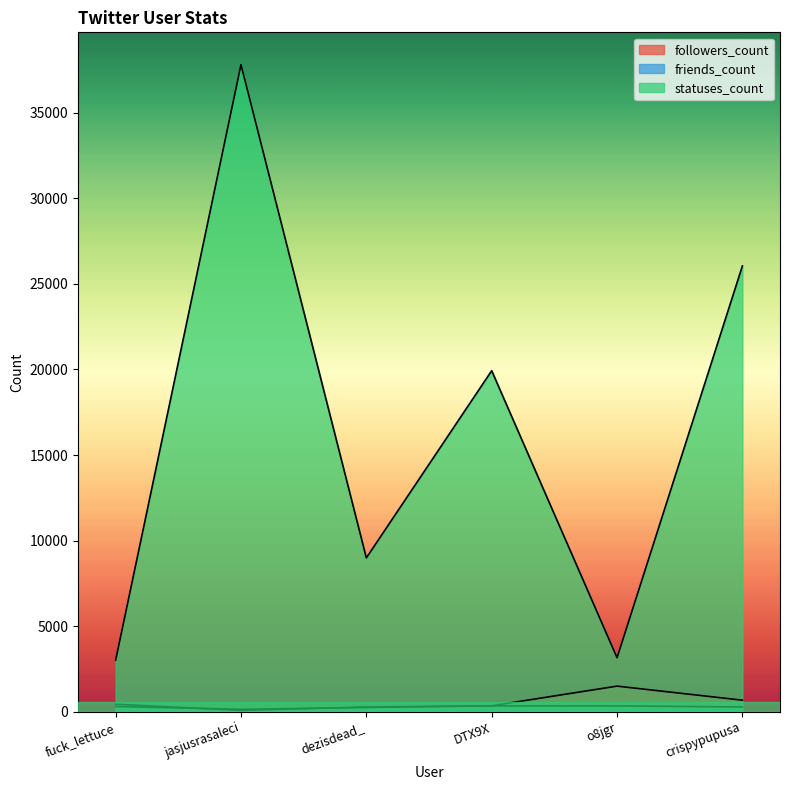

Which series has the widest spread of values?

statuses_count